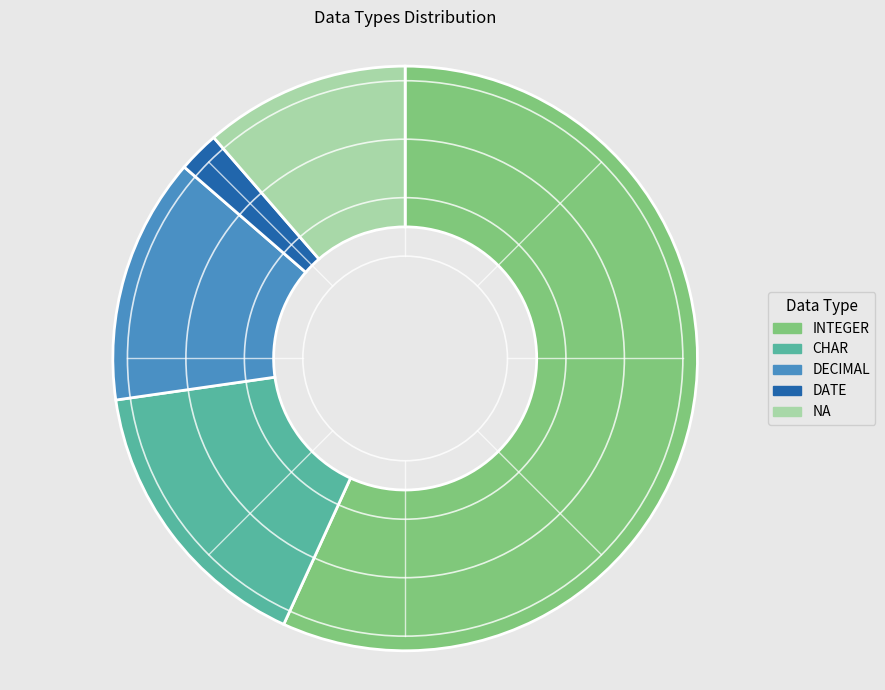

Rank the categories by value from lowest to highest.

DATE, NA, DECIMAL, CHAR, INTEGER